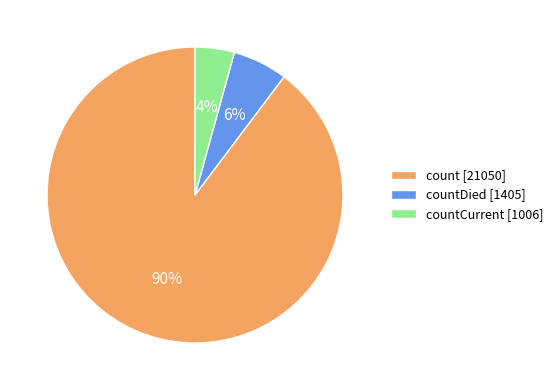

Does count [21050] represent more than half of the total?

Yes